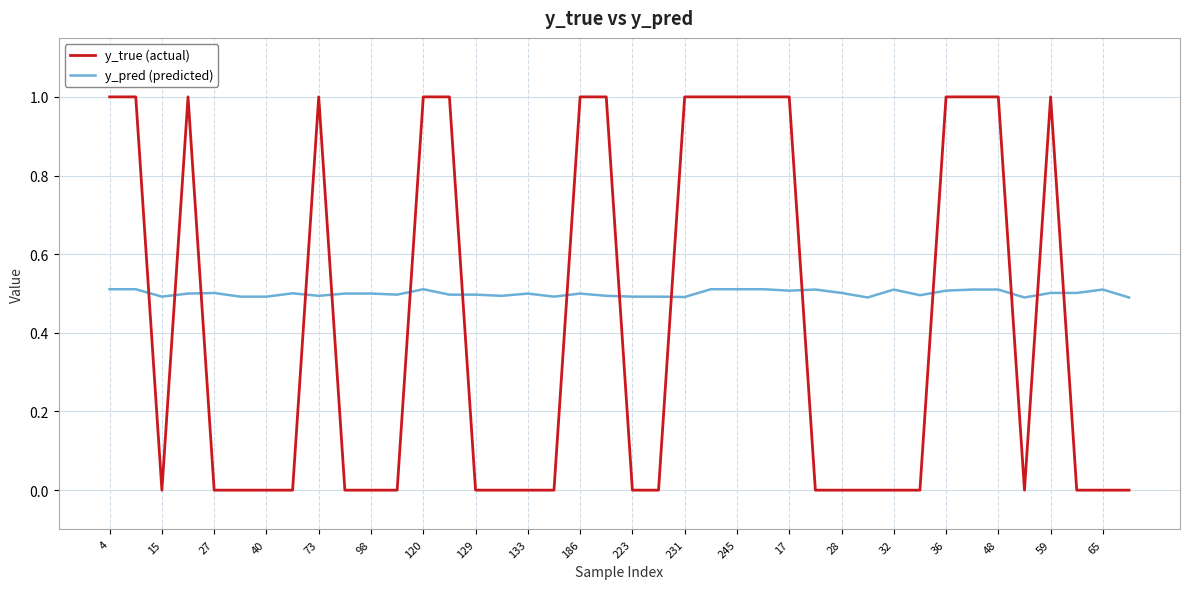

What is the highest value of the y_pred (predicted) series?

0.5